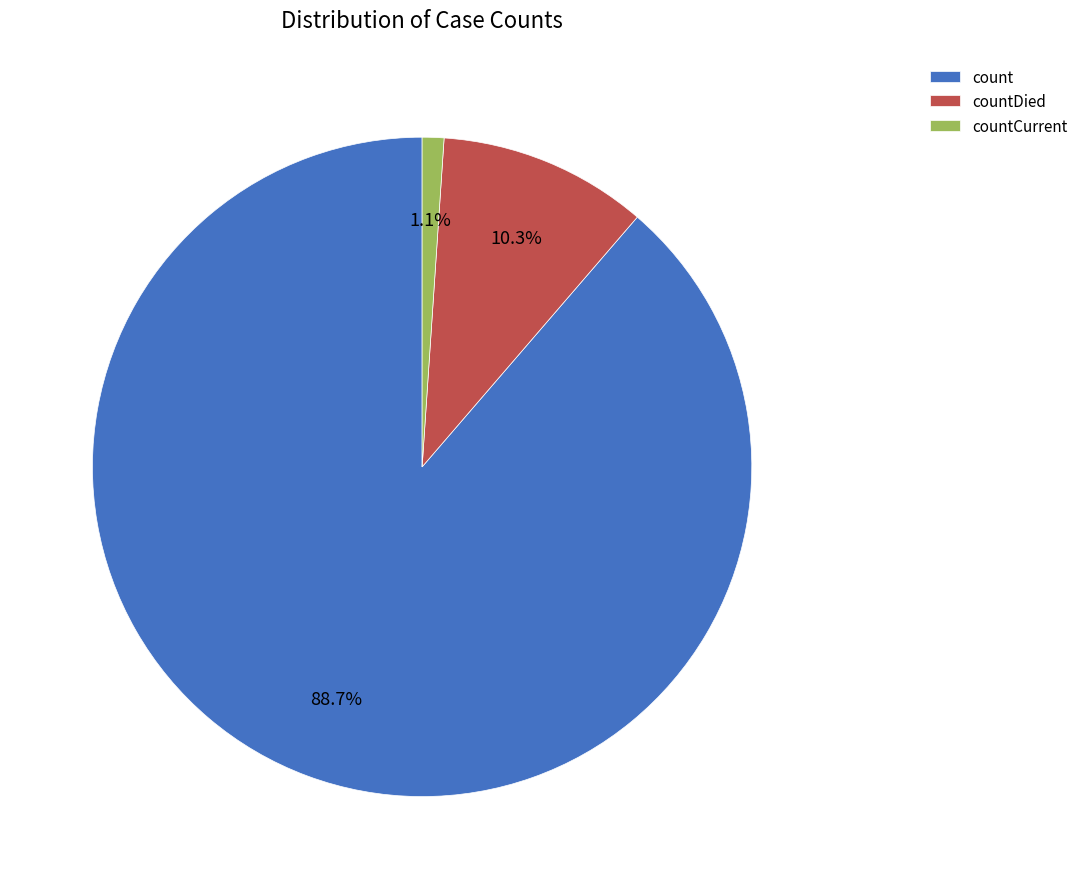

To the nearest percent, what is the combined percentage of count and countCurrent?

90%